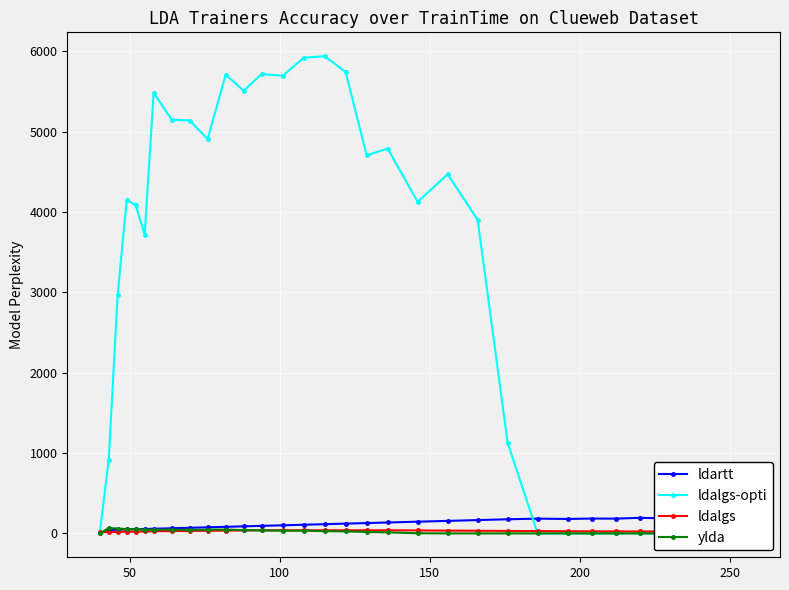

How many lines are shown in the chart?

4